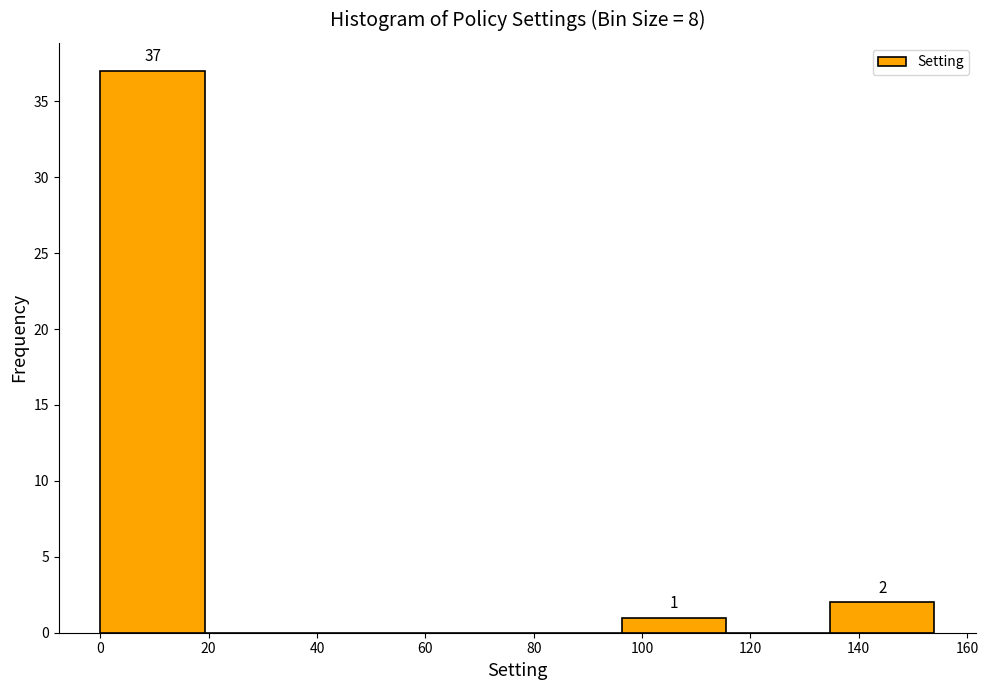

Which range on the x-axis has the tallest bar?

0 to 20